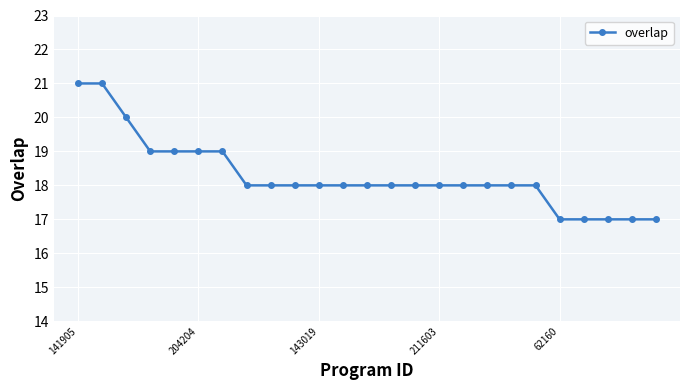

What is the minimum value shown in the chart?

17